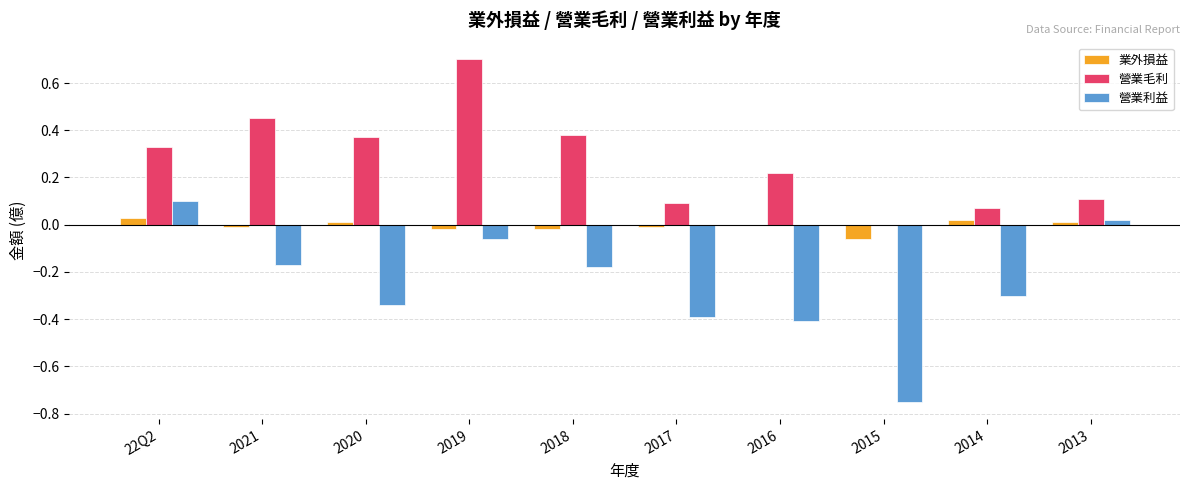

Which series changed the most between 22Q2 and 2020?

營業利益